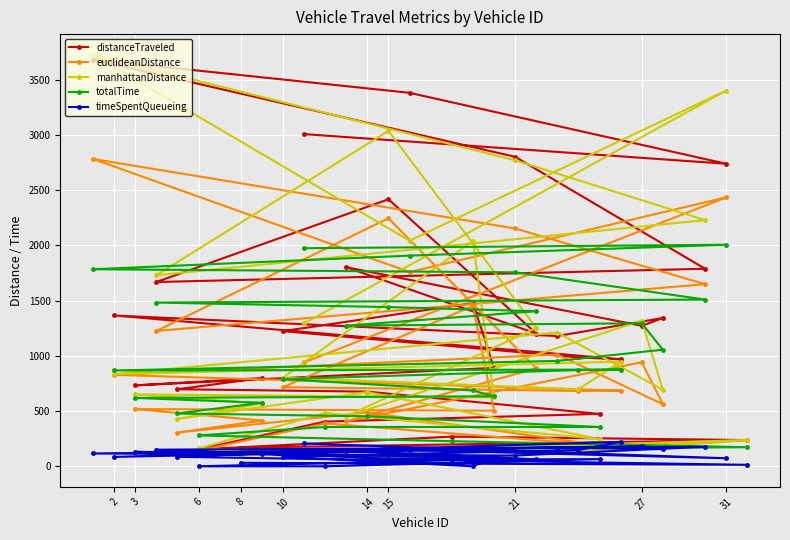

What is the total value across all series at 6?

736.7